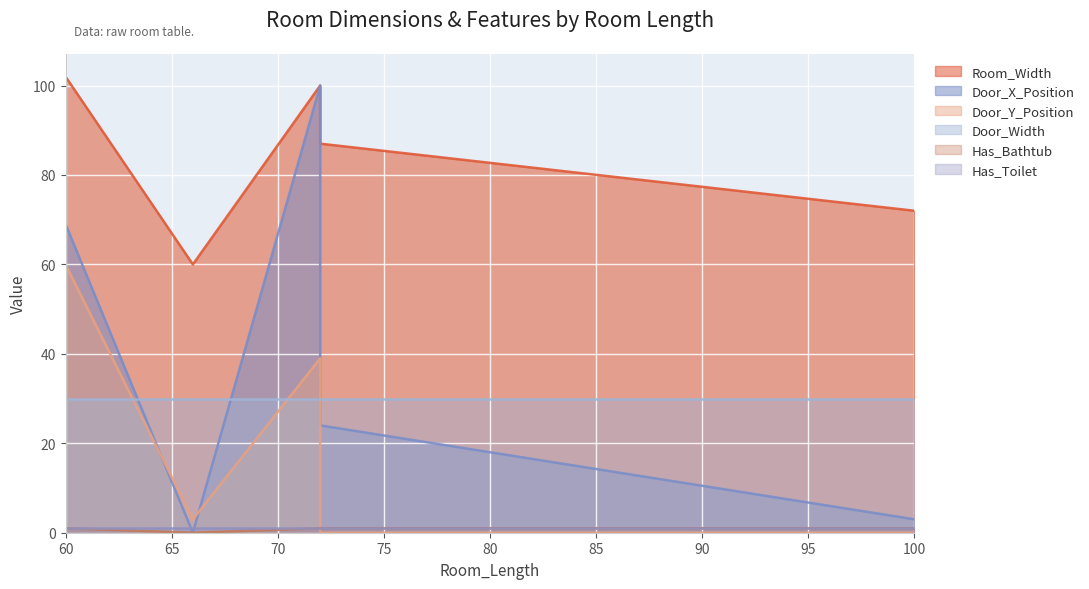

Which label corresponds to the largest value in the chart?

60